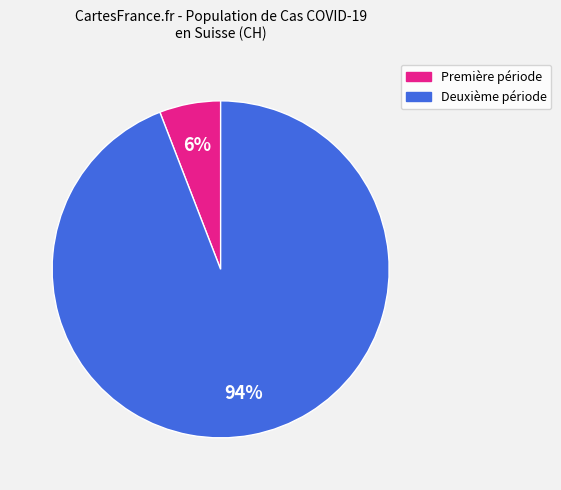

To the nearest percent, what is the difference between the largest and smallest slice percentages?

88%